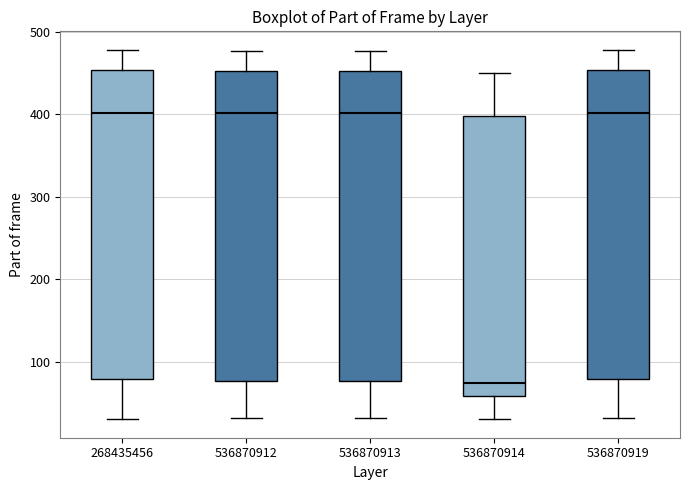

Where does the upper whisker of the box at x = 536870919 end on the y-axis? The values are not printed on the chart, so give them approximately, as read against the axis.

480